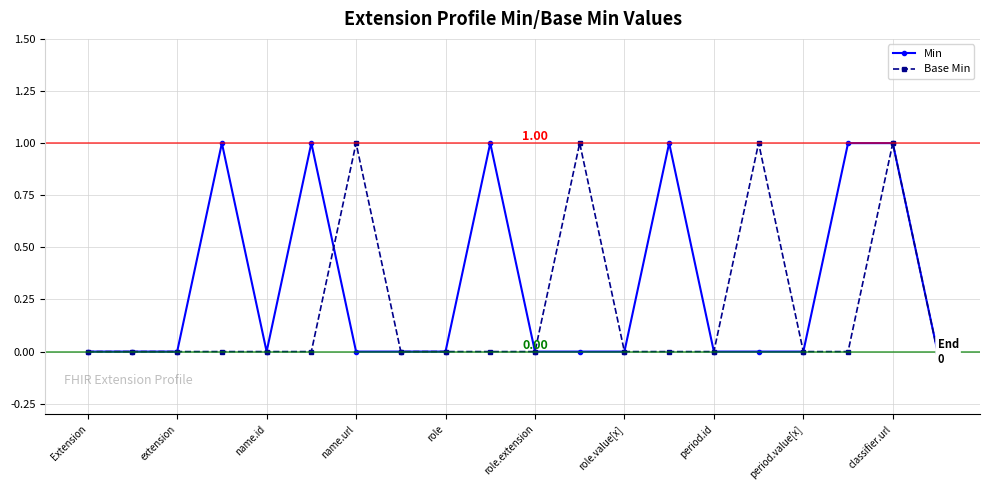

Rank the series by their average value, from lowest to highest.

Base Min, Min